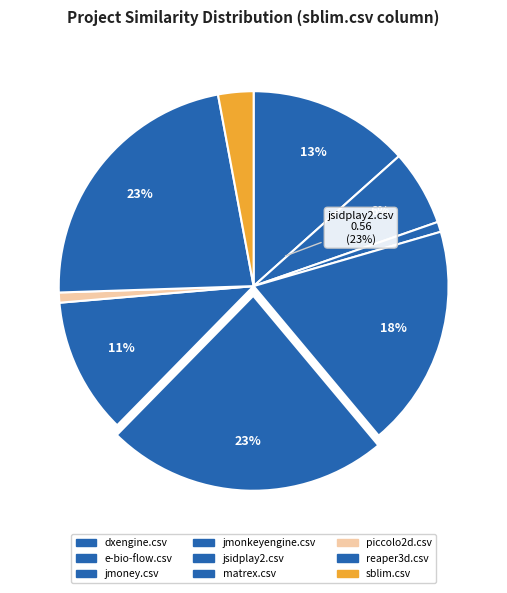

Count the number of slices in the pie.

9